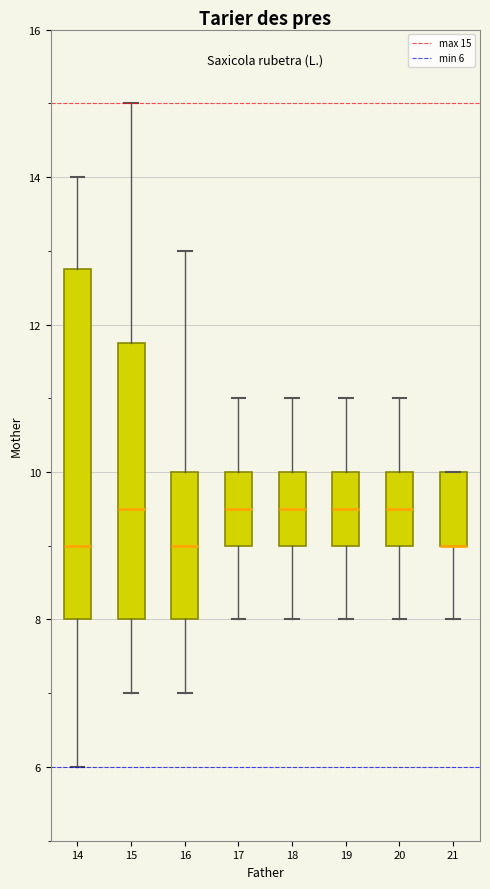

Reading left to right, read every box against the y-axis: the position of its median line, the range the box covers, and the ends of its whiskers. The values are not printed on the chart, so give them approximately, as read against the axis.

14: median 9.0, box 8.0 to 12.8, whiskers 6.0 to 14.0
15: median 9.6, box 8.0 to 11.8, whiskers 7.0 to 15.0
16: median 9.0, box 8.0 to 10.0, whiskers 7.0 to 13.0
17: median 9.6, box 9.0 to 10.0, whiskers 8.0 to 11.0
18: median 9.6, box 9.0 to 10.0, whiskers 8.0 to 11.0
19: median 9.6, box 9.0 to 10.0, whiskers 8.0 to 11.0
20: median 9.6, box 9.0 to 10.0, whiskers 8.0 to 11.0
21: median 9.0 (drawn on the box's lower edge), box 9.0 to 10.0, whiskers 8.0 to 10.0